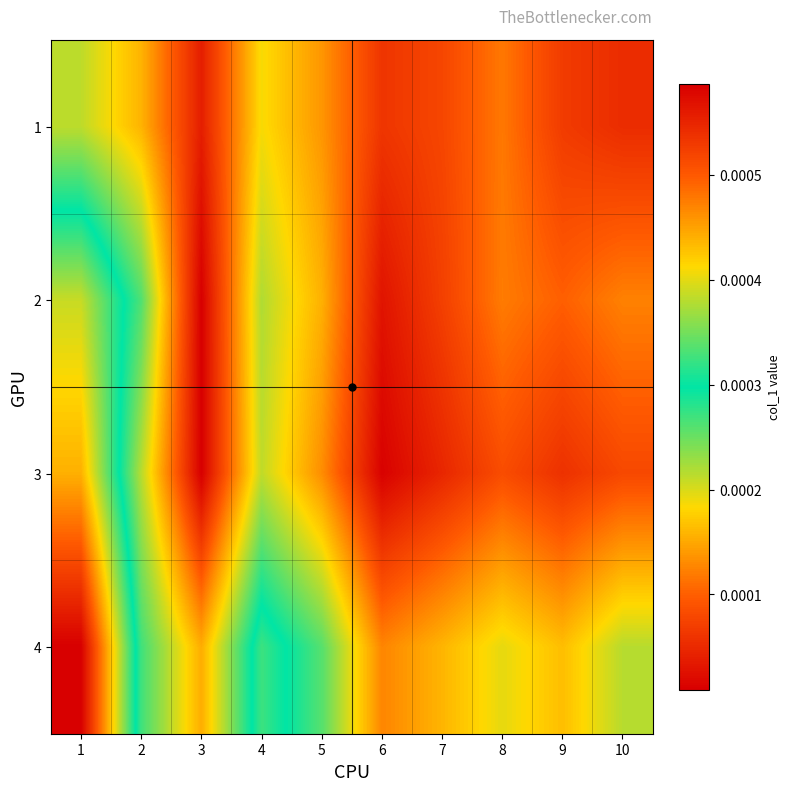

Between 4 and 9, which series saw the biggest shift?

4